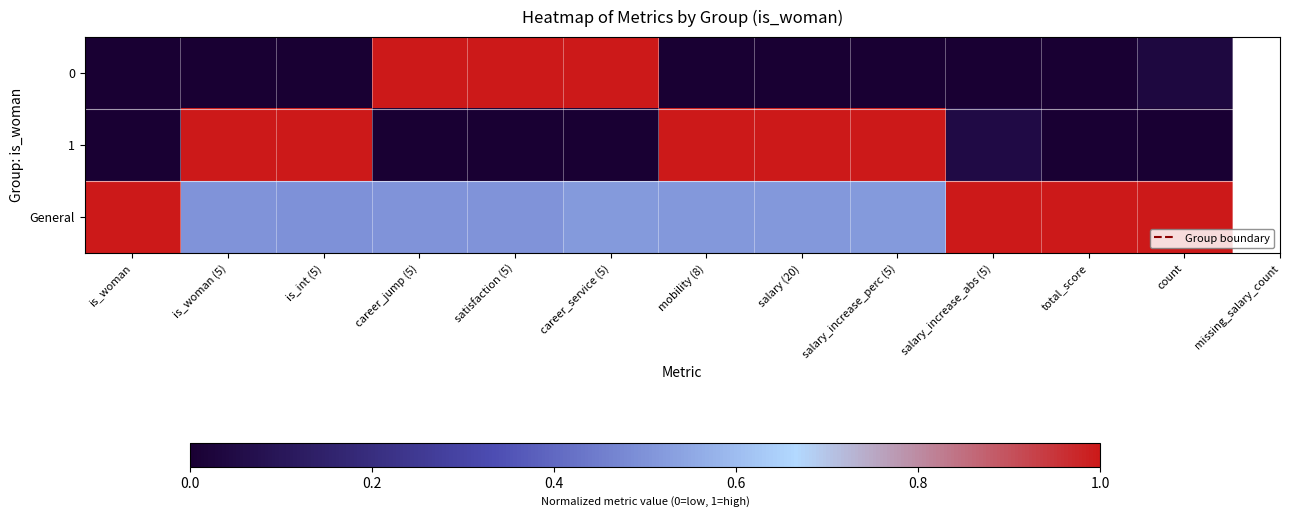

Reading left to right, extract all data points from this chart.

0: is_woman=0.0	is_woman (5)=0.0	is_int (5)=0.0	career_jump (5)=1.0	satisfaction (5)=1.0	career_service (5)=1.0	mobility (8)=0.0	salary (20)=0.0	salary_increase_perc (5)=0.0	salary_increase_abs (5)=0.0	total_score=0.0	count=0.0
1: is_woman=0.0	is_woman (5)=1.0	is_int (5)=1.0	career_jump (5)=0.0	satisfaction (5)=0.0	career_service (5)=0.0	mobility (8)=1.0	salary (20)=1.0	salary_increase_perc (5)=1.0	salary_increase_abs (5)=0.1	total_score=0.0	count=0.0
General: is_woman=1.0	is_woman (5)=0.5	is_int (5)=0.5	career_jump (5)=0.5	satisfaction (5)=0.5	career_service (5)=0.5	mobility (8)=0.5	salary (20)=0.5	salary_increase_perc (5)=0.5	salary_increase_abs (5)=1.0	total_score=1.0	count=1.0